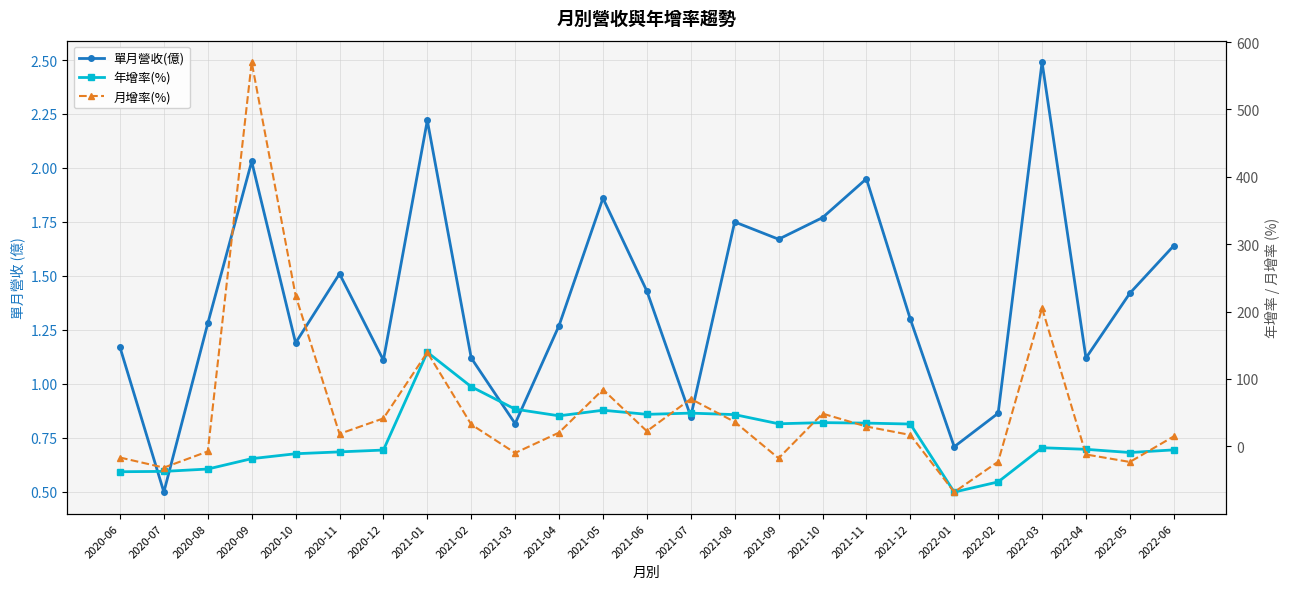

What position from the left is 2021-04?

11